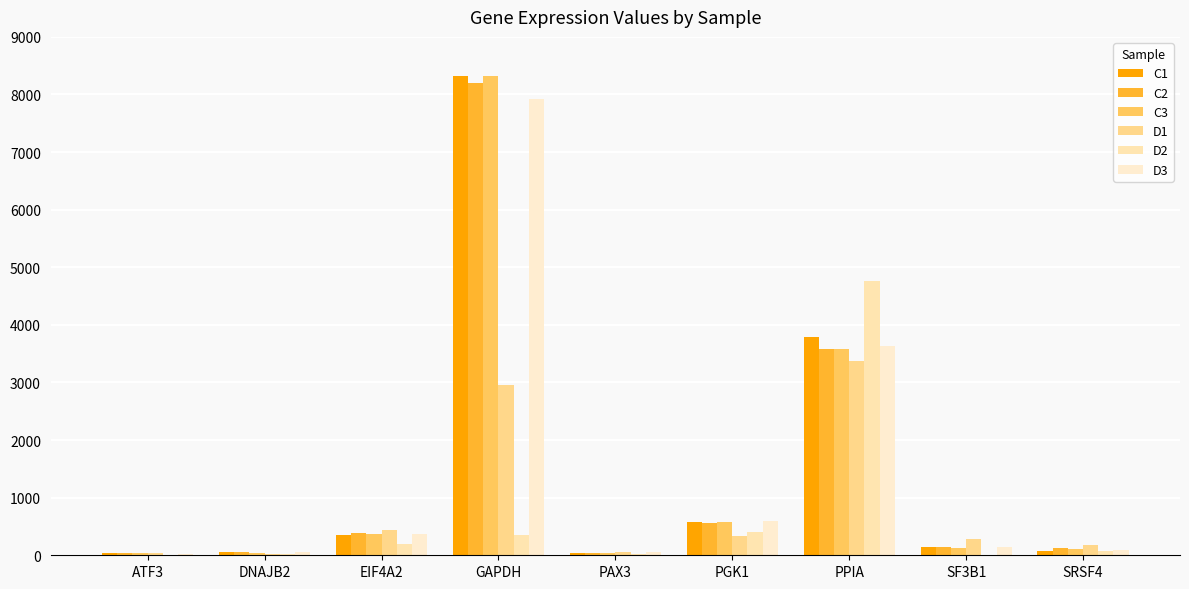

What is the value of the D1 bar at the 4th from the left?

2959.3